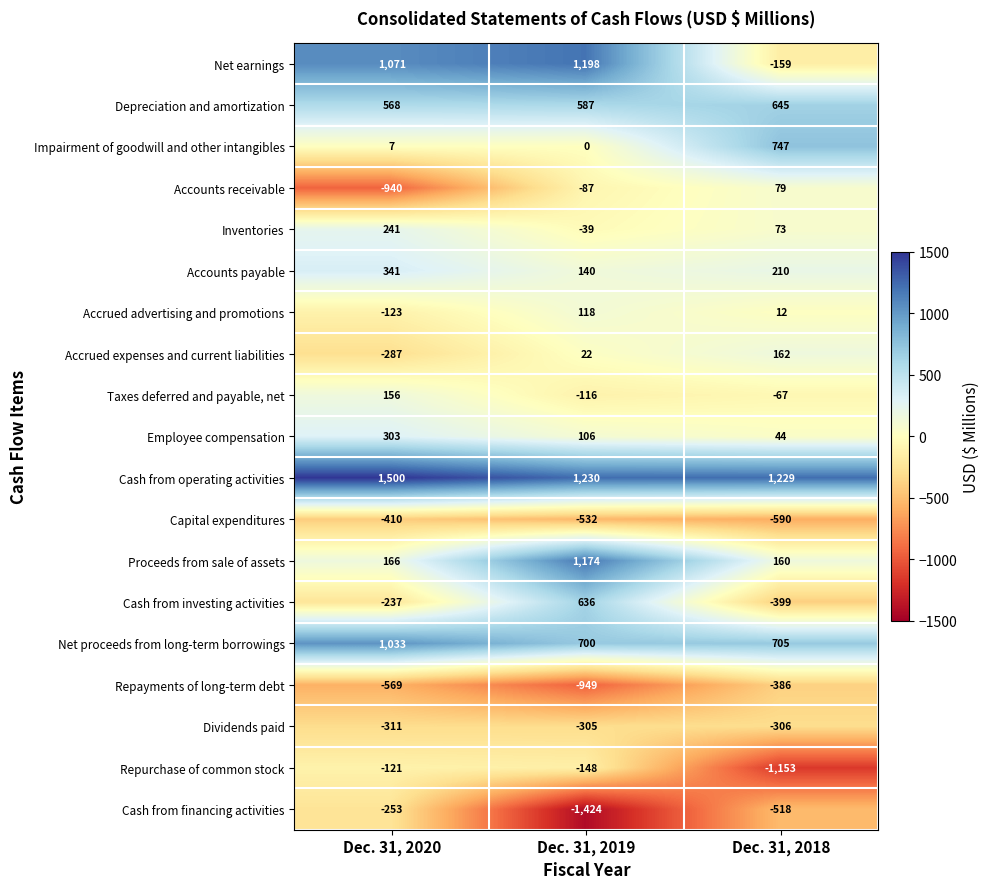

What is the difference between the highest and lowest values at Dec. 31, 2019?

2654